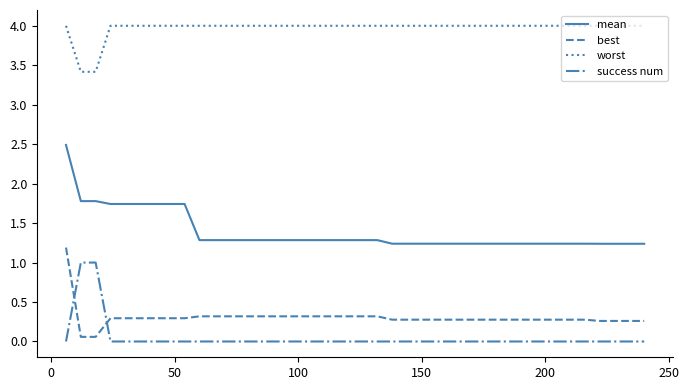

List the series in order of their peak value, lowest first.

success num, best, mean, worst